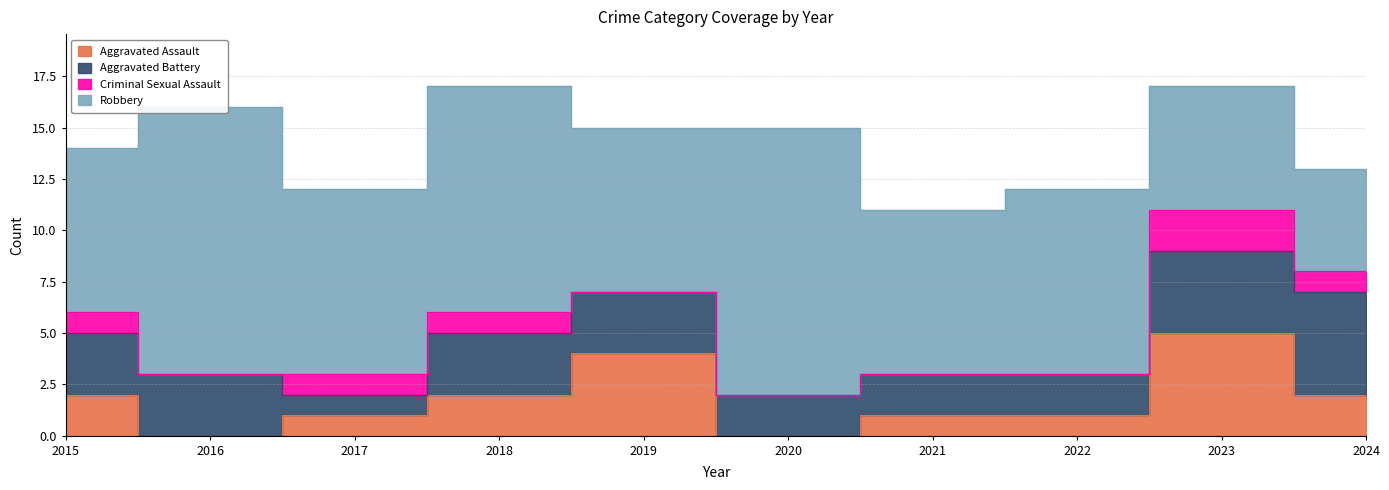

Is the value of Aggravated Battery at 2022 greater than the value of Criminal Sexual Assault at 2020?

Yes